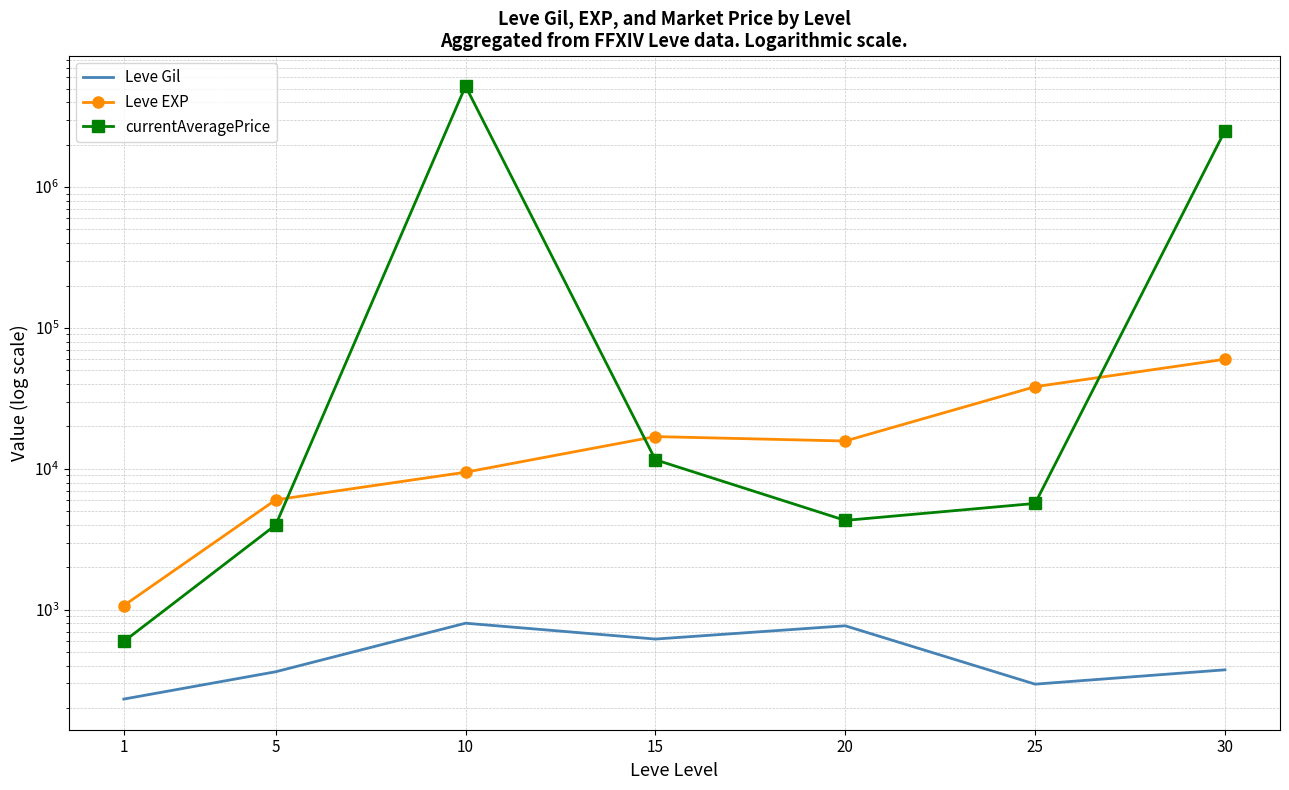

The currentAveragePrice series shows 5200850.0 at 10. True or false?

True